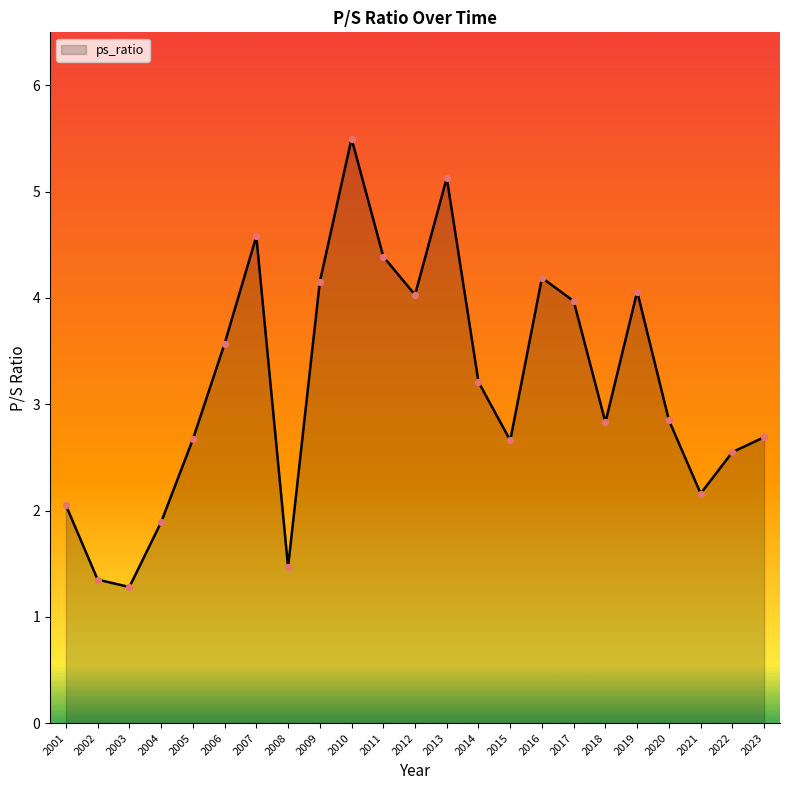

Which has a higher value, 2008 or 2013?

2013